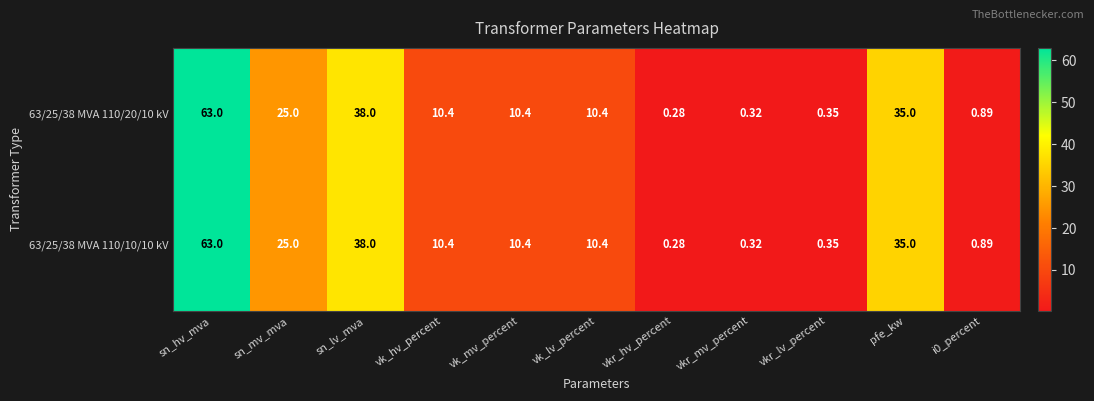

At which label does 63/25/38 MVA 110/10/10 kV first exceed 10?

sn_hv_mva